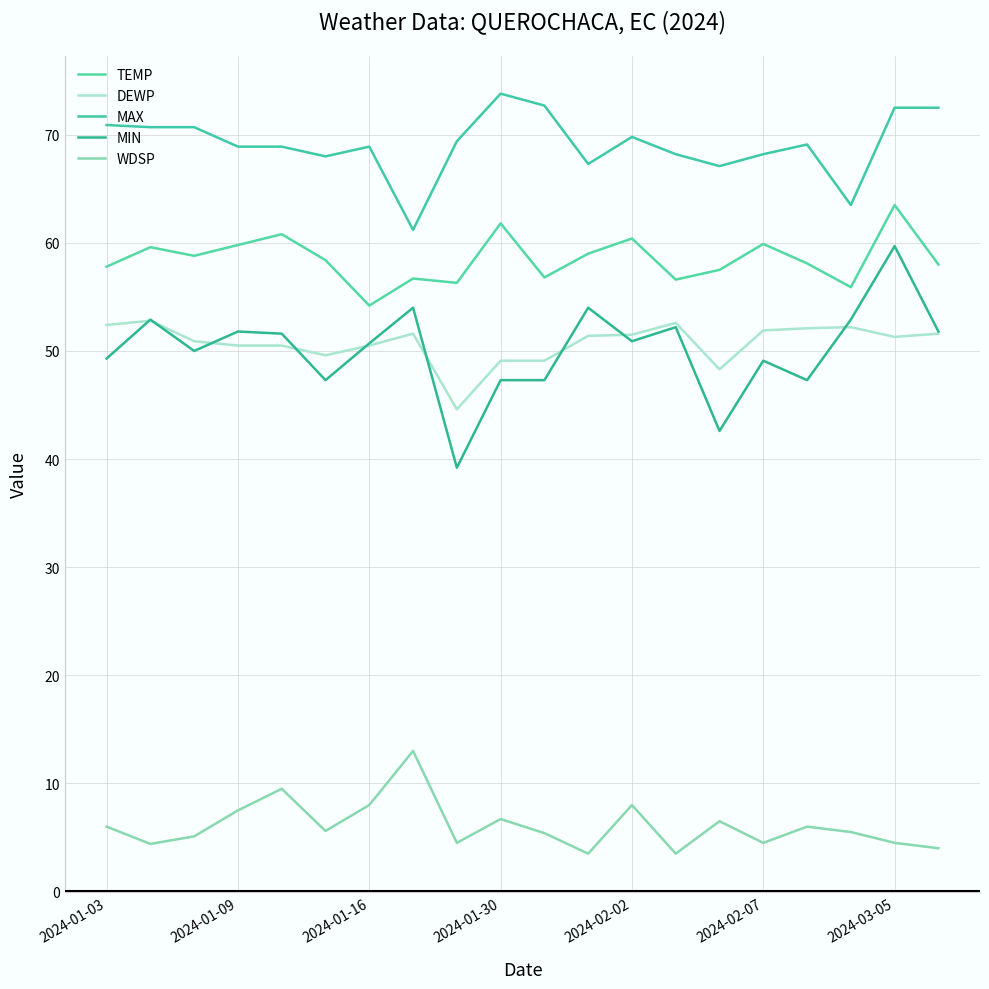

List the series in order of their peak value, lowest first.

WDSP, DEWP, MIN, TEMP, MAX